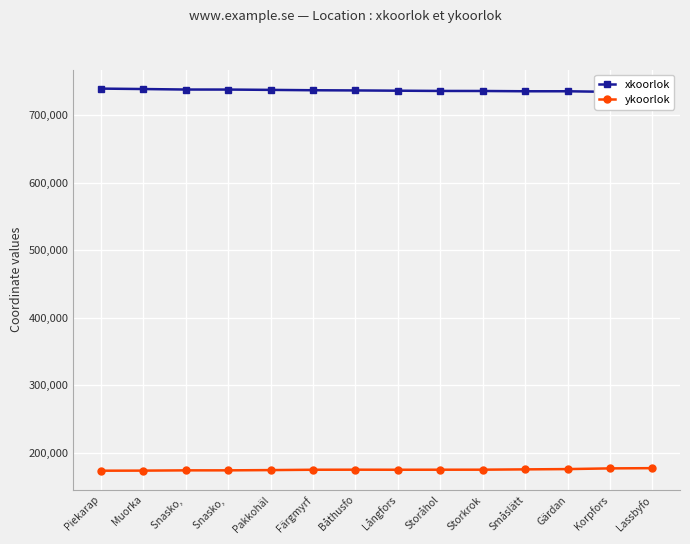

The xkoorlok series shows 1205560 at Piekarap. True or false?

False